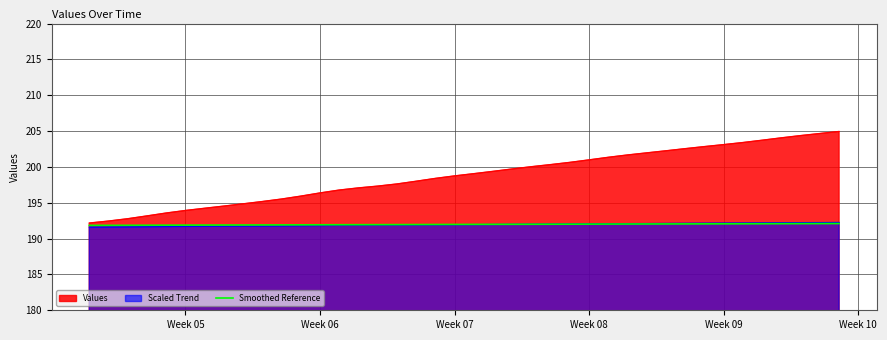

Is it true that Smoothed Reference equals 126.7 at Week 07?

False